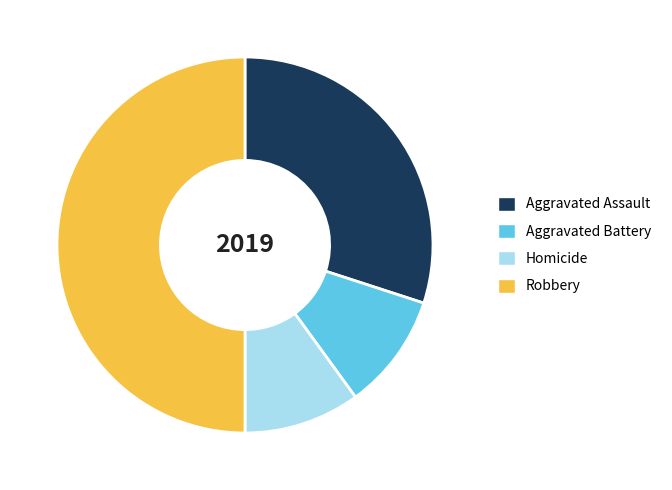

Is the sum of Robbery and Aggravated Assault greater than half?

Yes